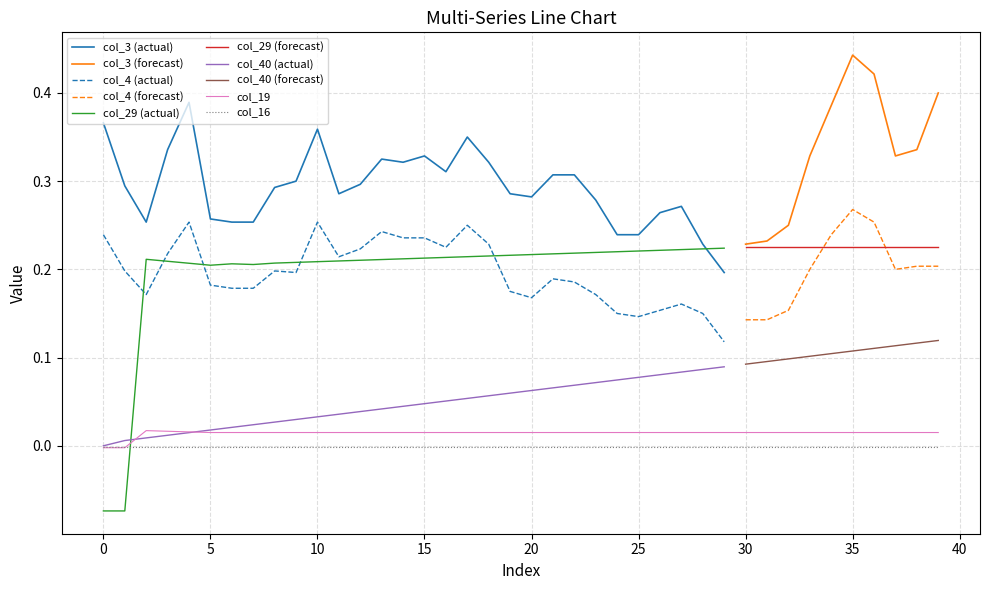

Which has a higher value, 20 or 30?

30